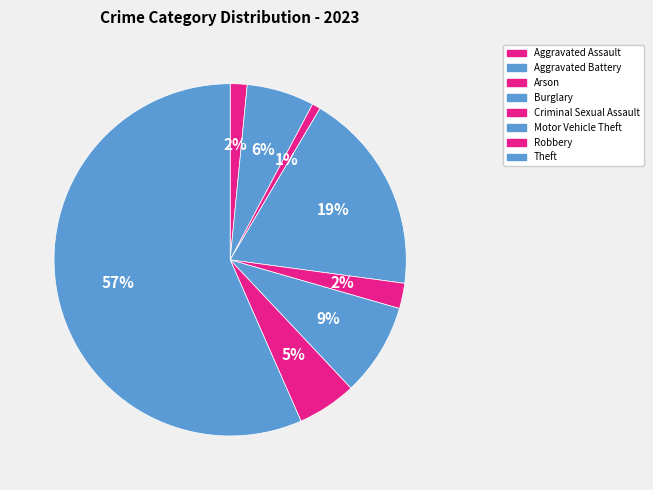

Which category has the biggest portion of the pie?

Theft